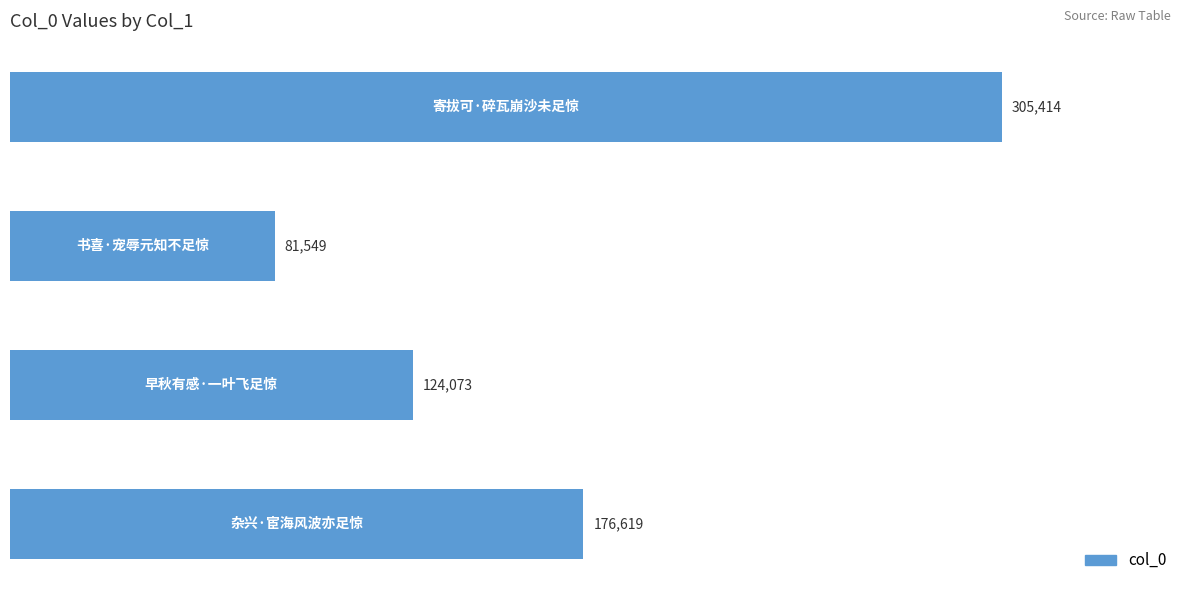

How many categories are shown in the chart?

4